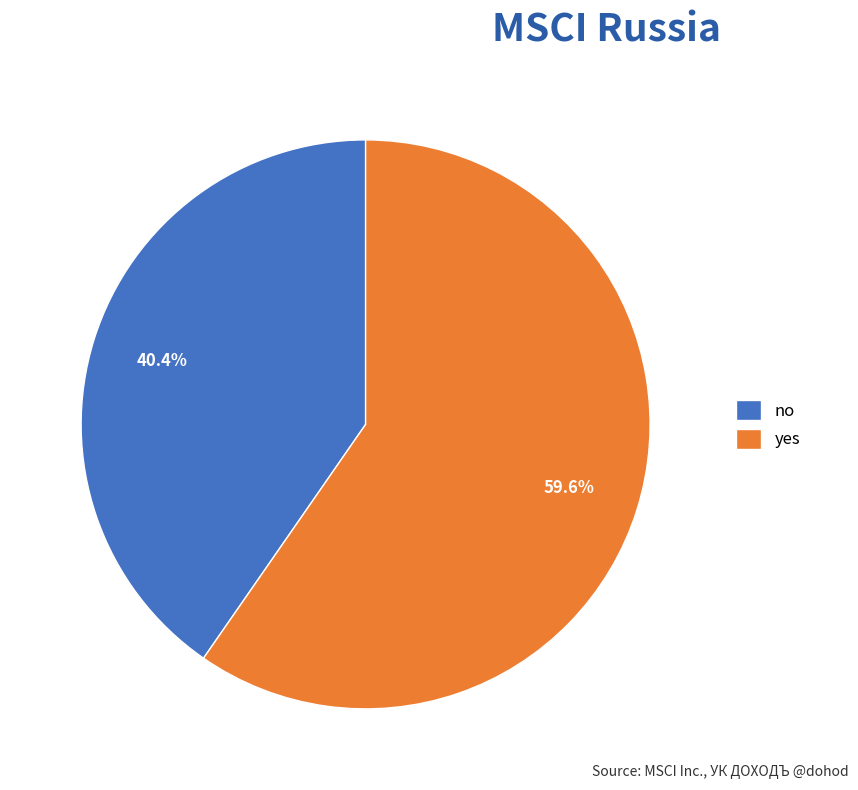

Between no and yes, which is larger?

yes